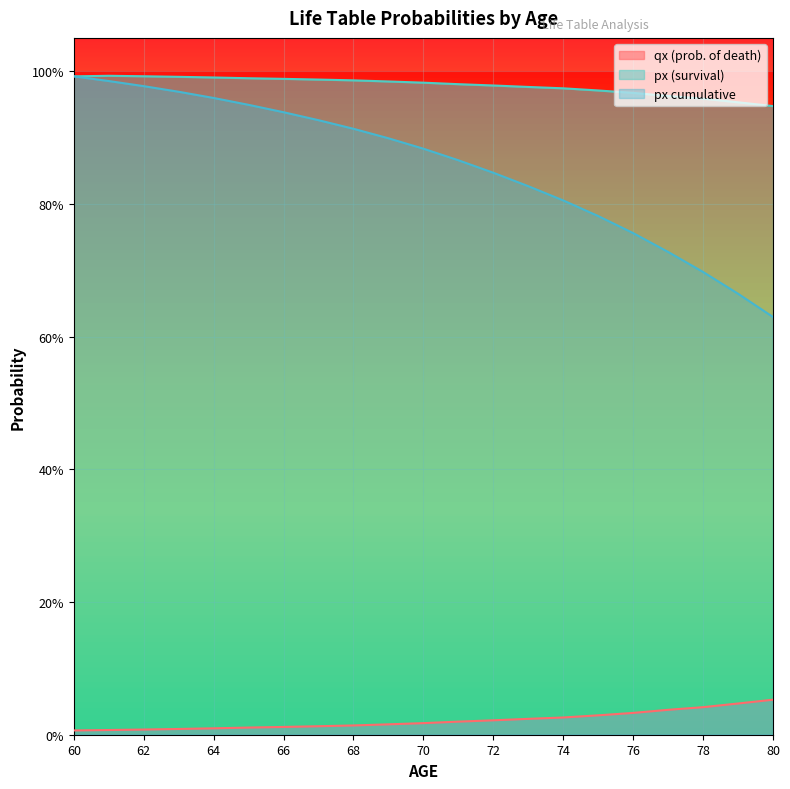

Between 64 and 66, which series saw the biggest shift?

px cumulative